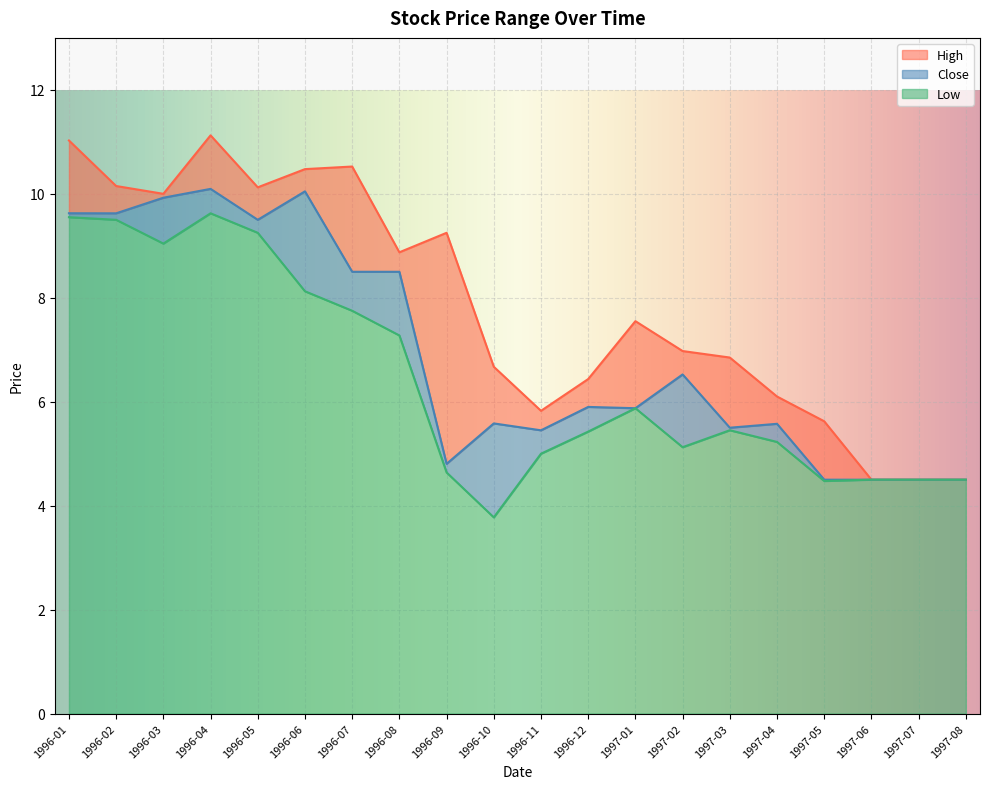

True or false: Low and High cross at least once.

False